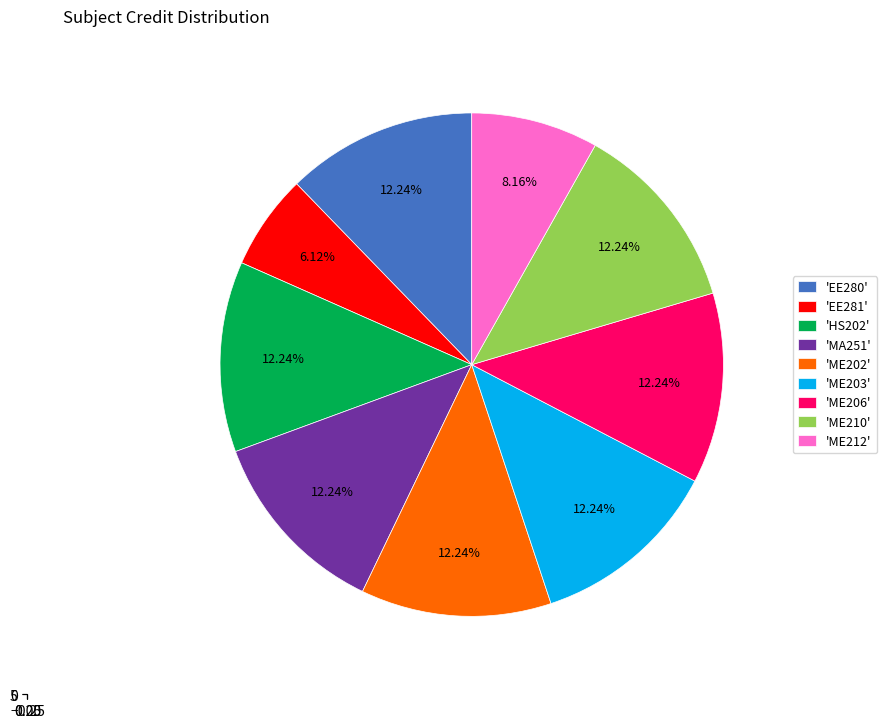

The MA251 slice represents 20% of the pie. True or false?

False